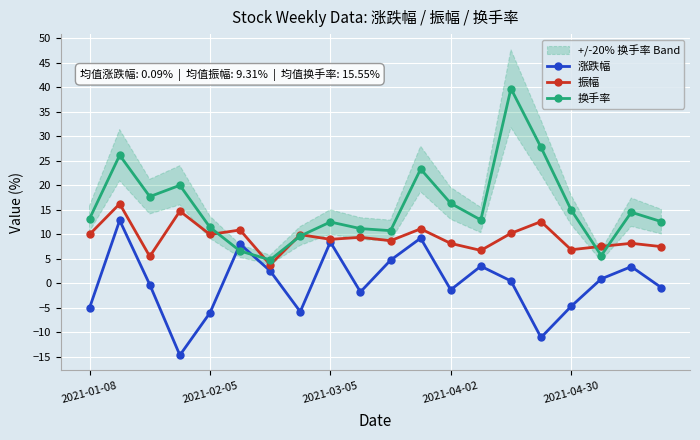

True or false: 振幅 has more than 0 points higher than both neighbors.

True